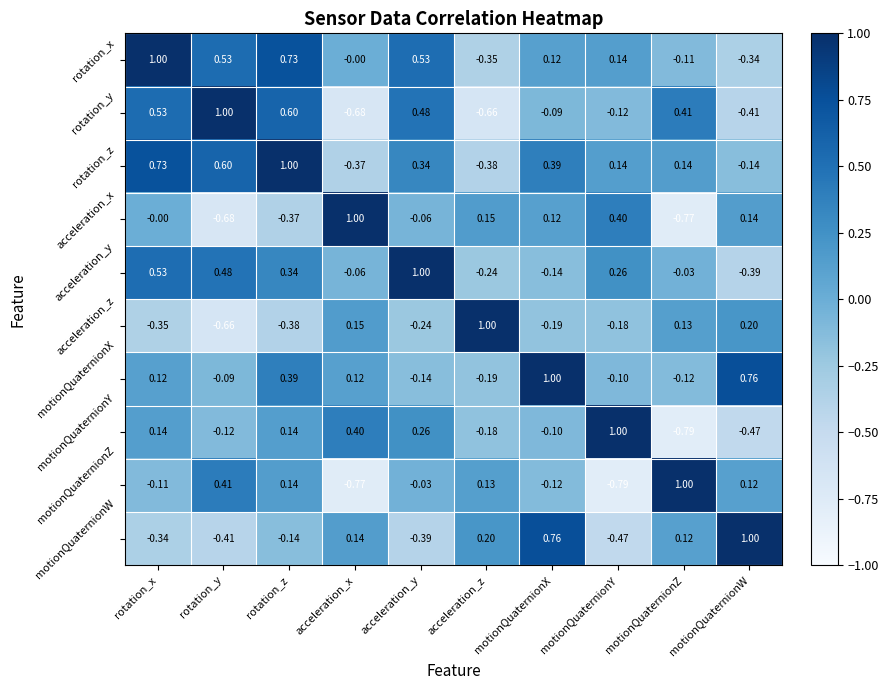

Which series has the largest total across all categories?

rotation_z